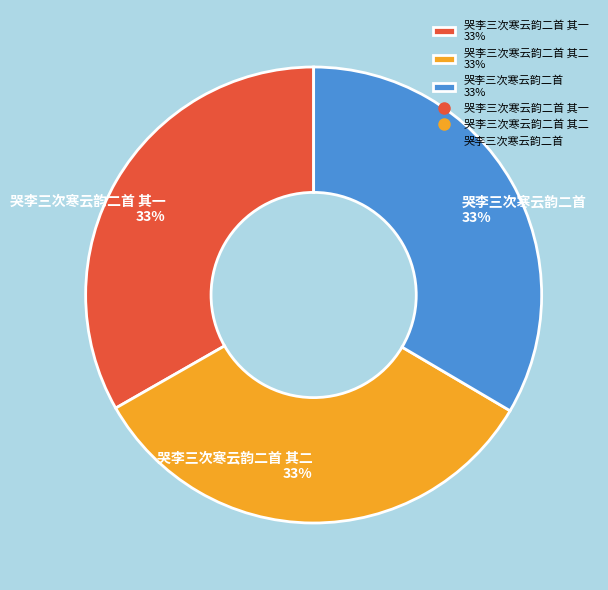

The 哭李三次寒云韵二首 其一 33% slice represents 33% of the pie. True or false?

True